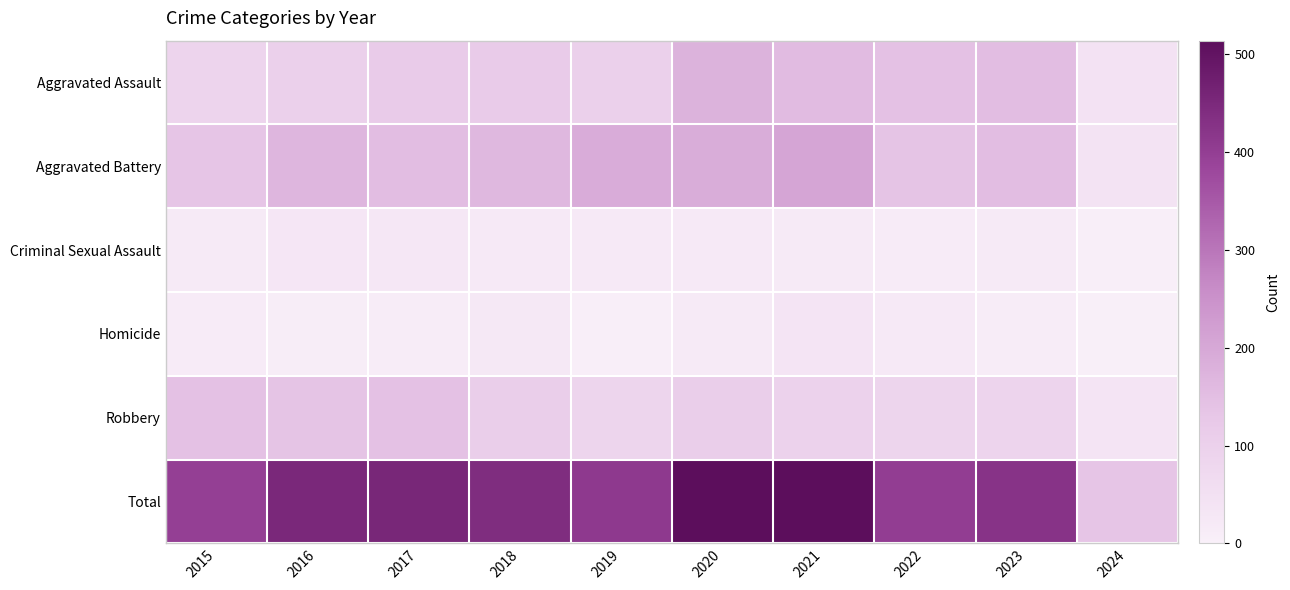

Which series has the largest total across all categories?

Total